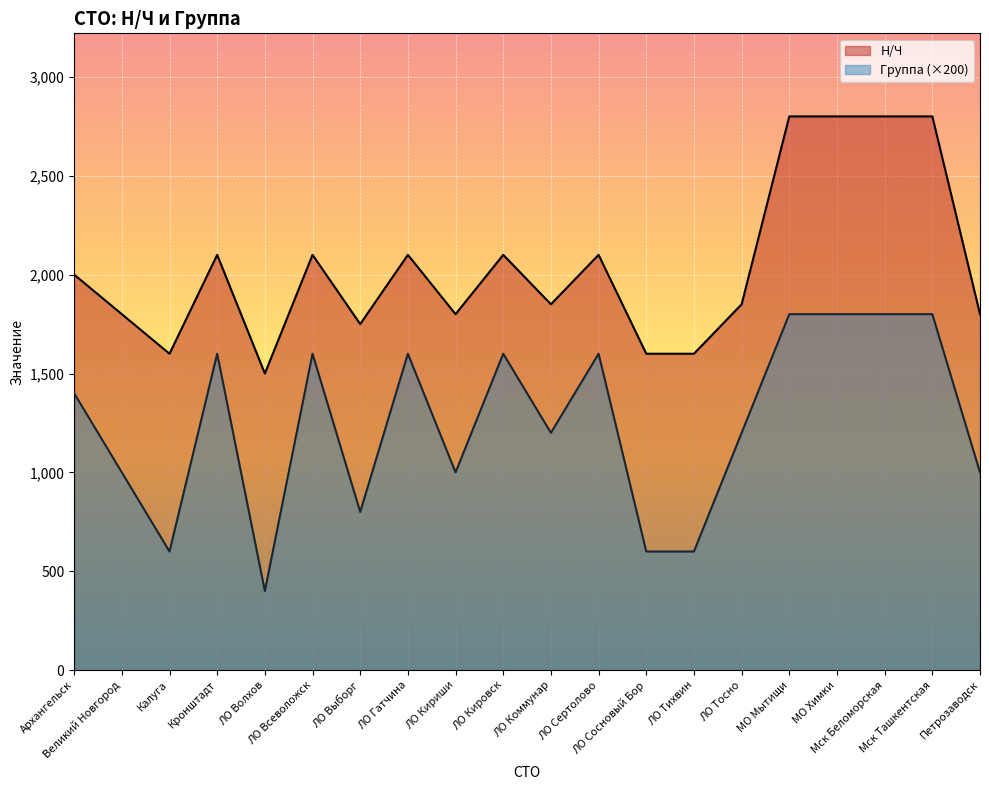

What is the total value across all series at Мск Беломорская?

4600